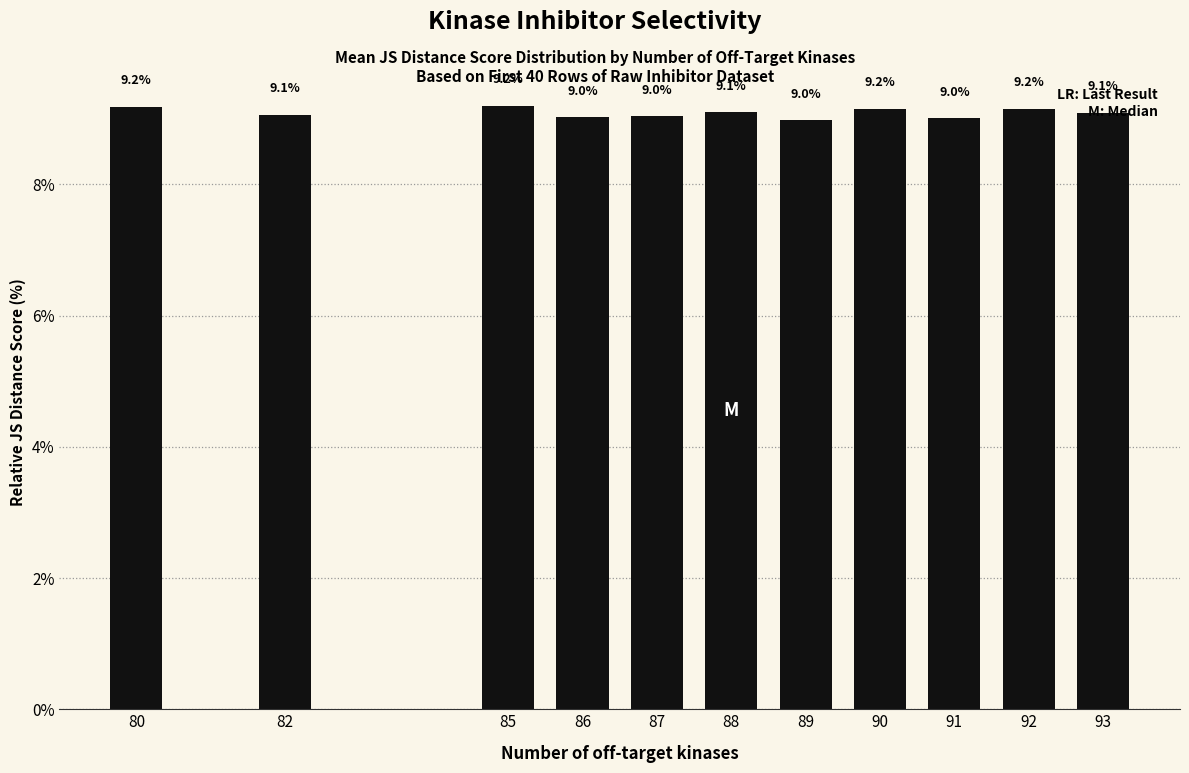

Reading right to left, extract all data points from this chart.

9.1	9.2	9.0	9.2	9.0	9.1	9.0	9.0	9.2	9.1	9.2